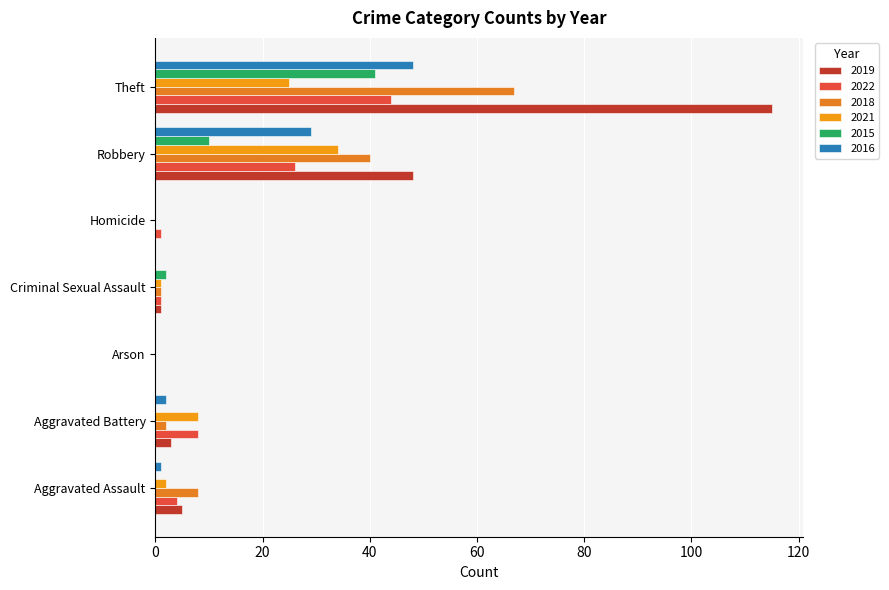

List the series in order of their peak value, highest first.

2019, 2018, 2016, 2022, 2015, 2021